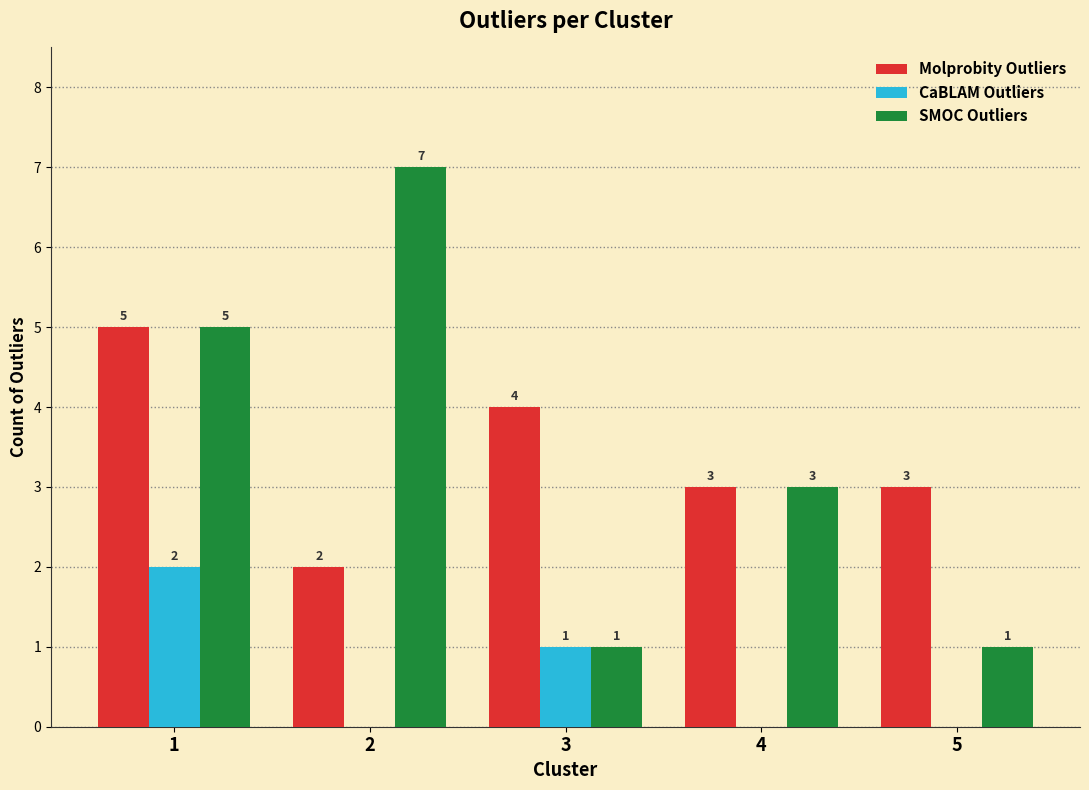

Reading left to right, transcribe all the data shown in this chart.

Molprobity Outliers: 5	2	4	3	3
CaBLAM Outliers: 2	0	1	0	0
SMOC Outliers: 5	7	1	3	1